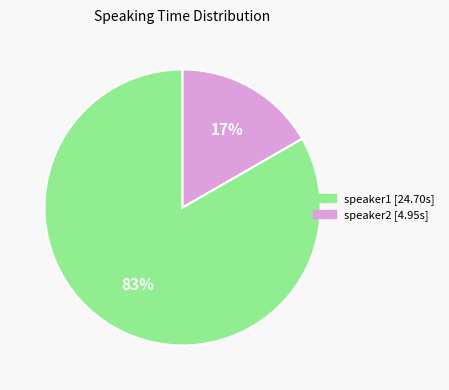

To the nearest percent, what is the average slice percentage?

50%